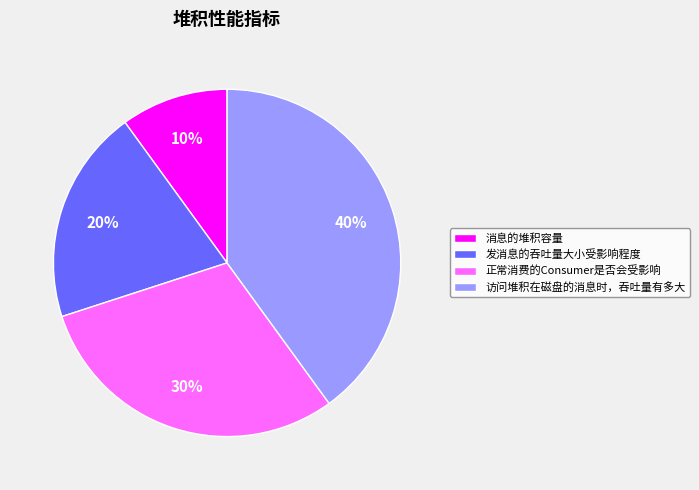

To the nearest percent, what percentage of the pie is 正常消费的Consumer是否会受影响?

30%